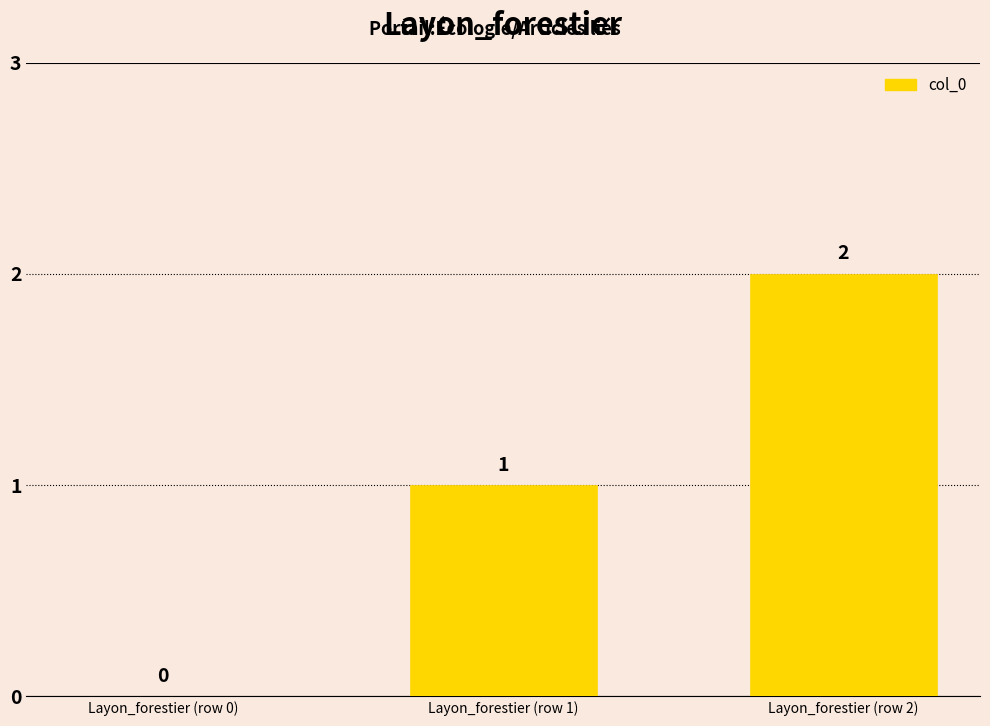

Which category has the highest value across all series?

Layon_forestier (row 2)